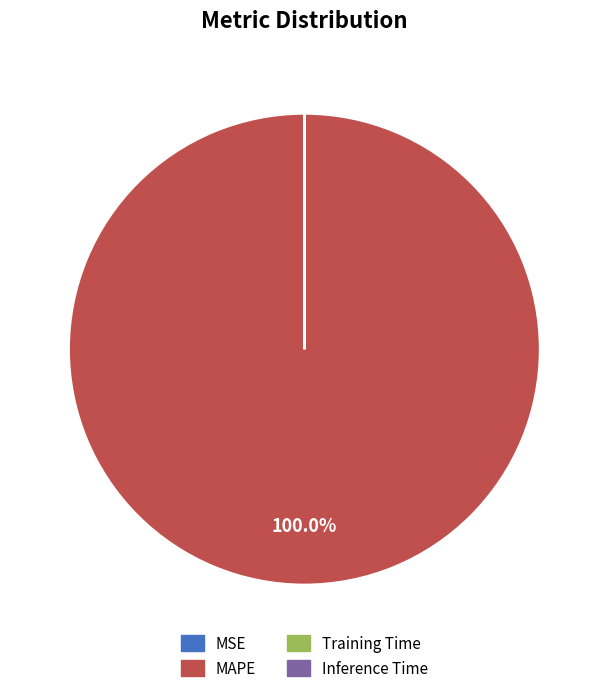

Does MAPE represent more than half of the total?

Yes